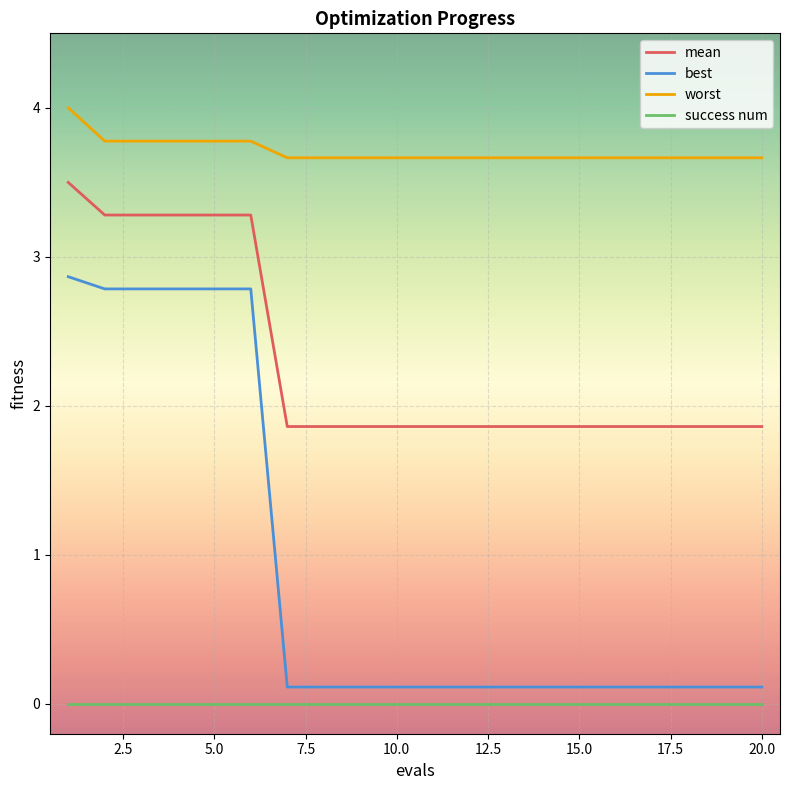

Which series has the largest total across all categories?

worst